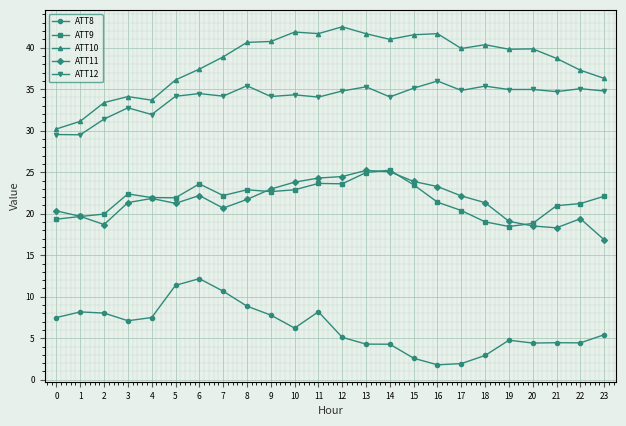

True or false: ATT10 and ATT9 cross at least once.

False